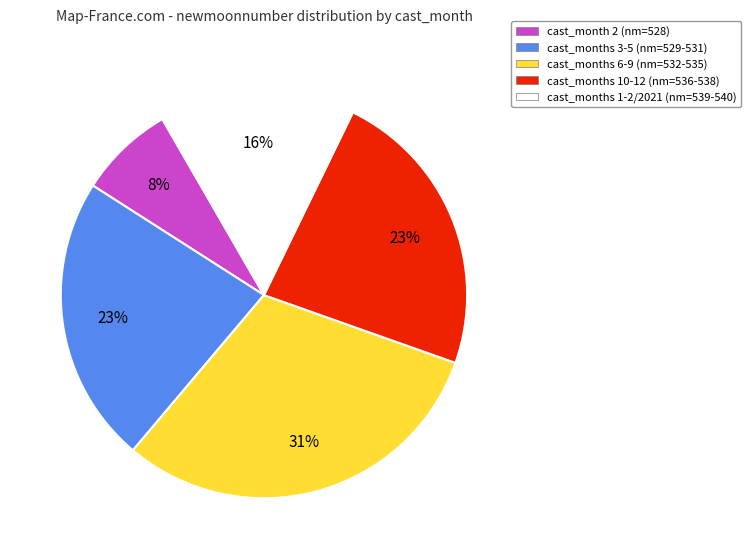

How many slices are in this pie chart?

5